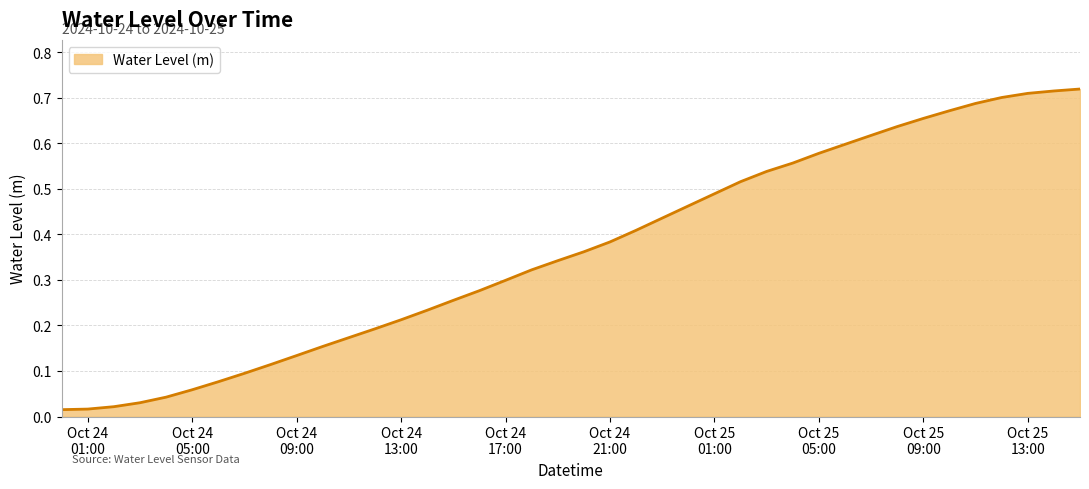

Rank the categories by value from highest to lowest.

2024-10-25 15:00:00, 2024-10-25 14:00:00, 2024-10-25 13:00:00, 2024-10-25 12:00:00, 2024-10-25 11:00:00, 2024-10-25 10:00:00, 2024-10-25 09:00:00, 2024-10-25 08:00:00, 2024-10-25 07:00:00, 2024-10-25 06:00:00, 2024-10-25 05:00:00, 2024-10-25 04:00:00, 2024-10-25 03:00:00, 2024-10-25 02:00:00, 2024-10-25 01:00:00, 2024-10-25 00:00:00, 2024-10-24 23:00:00, 2024-10-24 22:00:00, 2024-10-24 21:00:00, 2024-10-24 20:00:00, 2024-10-24 19:00:00, 2024-10-24 18:00:00, 2024-10-24 17:00:00, 2024-10-24 16:00:00, 2024-10-24 15:00:00, 2024-10-24 14:00:00, 2024-10-24 13:00:00, 2024-10-24 12:00:00, 2024-10-24 11:00:00, 2024-10-24 10:00:00, 2024-10-24 09:00:00, 2024-10-24 08:00:00, 2024-10-24 07:00:00, 2024-10-24 06:00:00, 2024-10-24 05:00:00, 2024-10-24 04:00:00, 2024-10-24 03:00:00, 2024-10-24 02:00:00, 2024-10-24 01:00:00, 2024-10-24 00:00:00